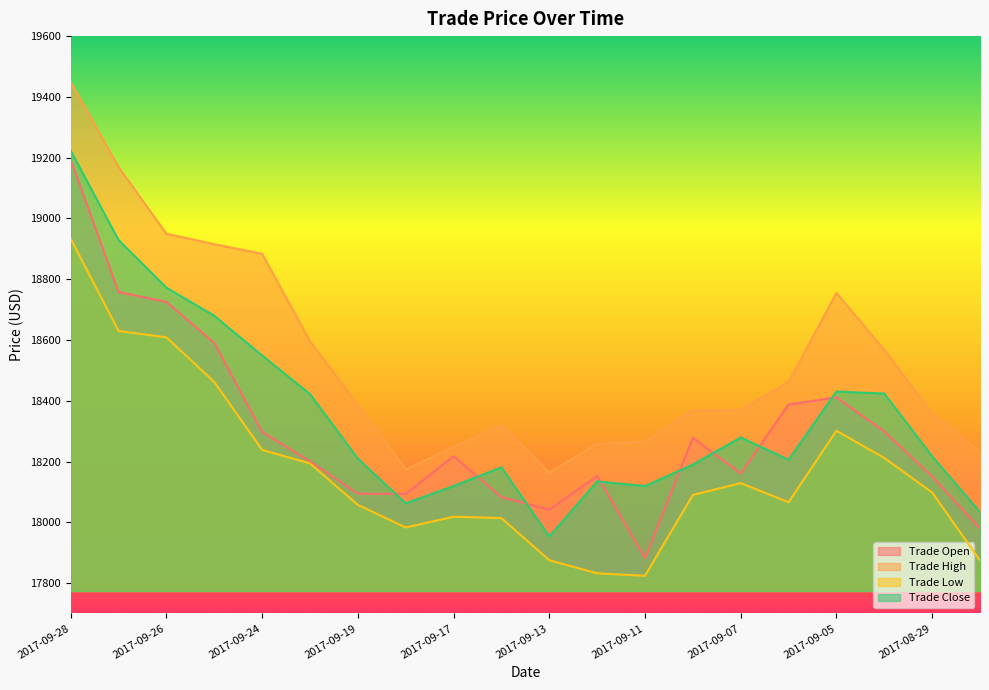

True or false: Trade High and Trade Low intersect in this chart.

False